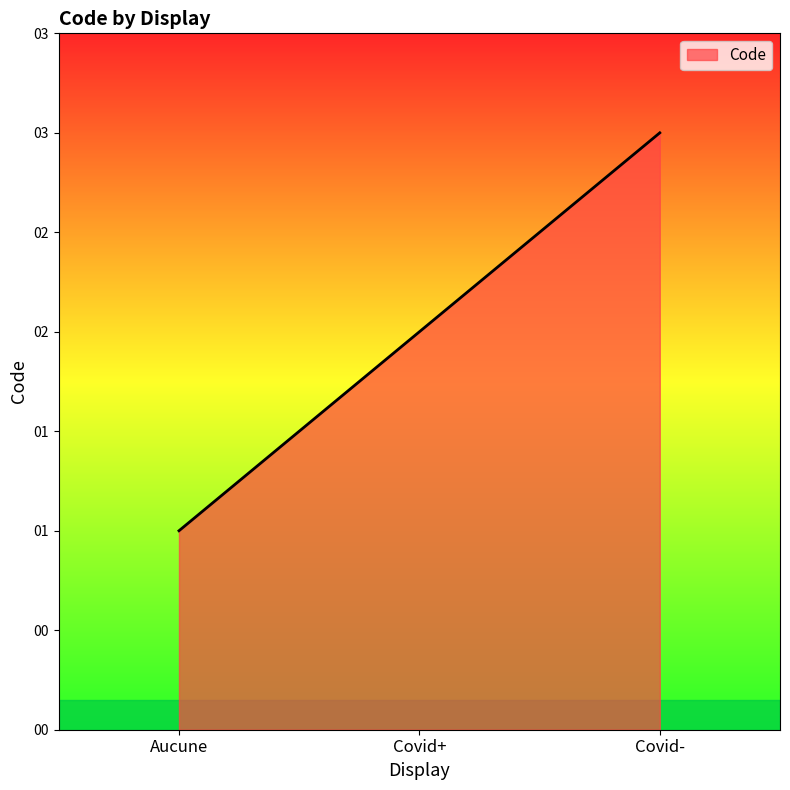

List the labels in order of value, smallest first.

Aucune, Covid+, Covid-